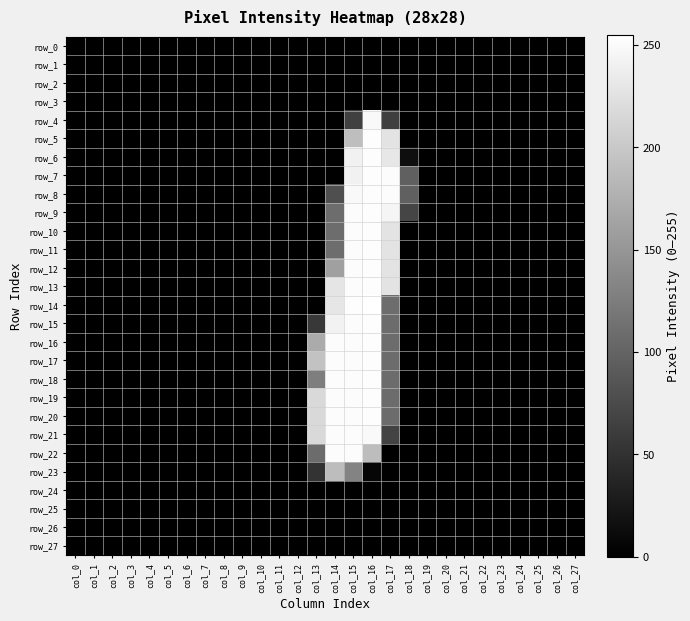

What is the difference between the second highest and minimum values in the row_13 series?

252